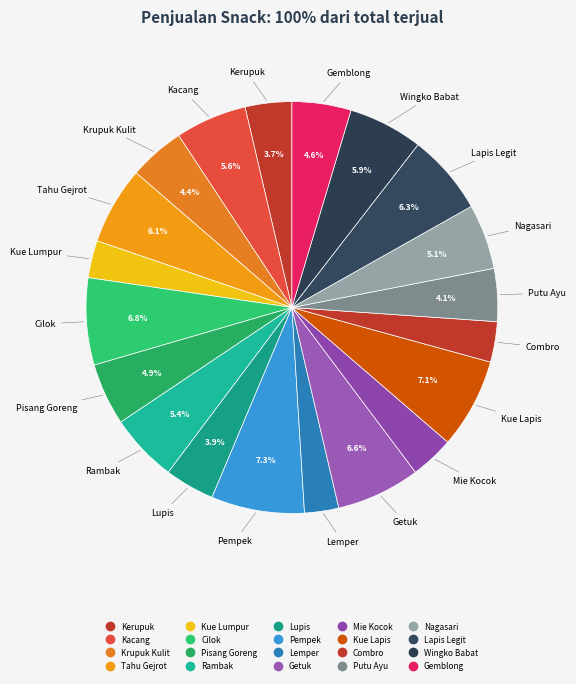

Count the number of slices in the pie.

20